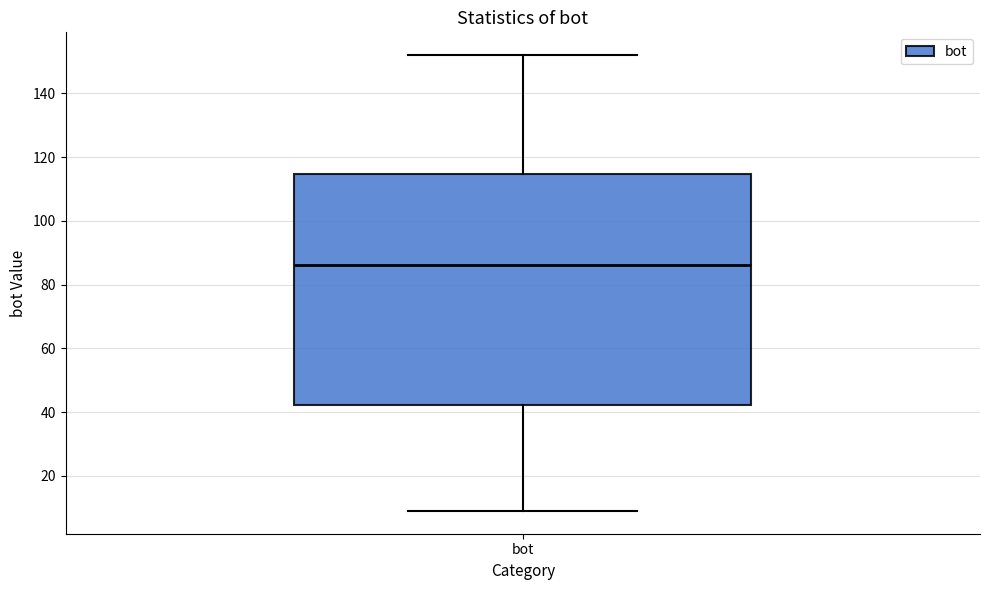

Read this box plot against the y-axis: the position of the median line, the range covered by the box, and the ends of both whiskers. The values are not printed on the chart, so give them approximately, as read against the axis.

median 86, box 42 to 114, whiskers 10 to 152